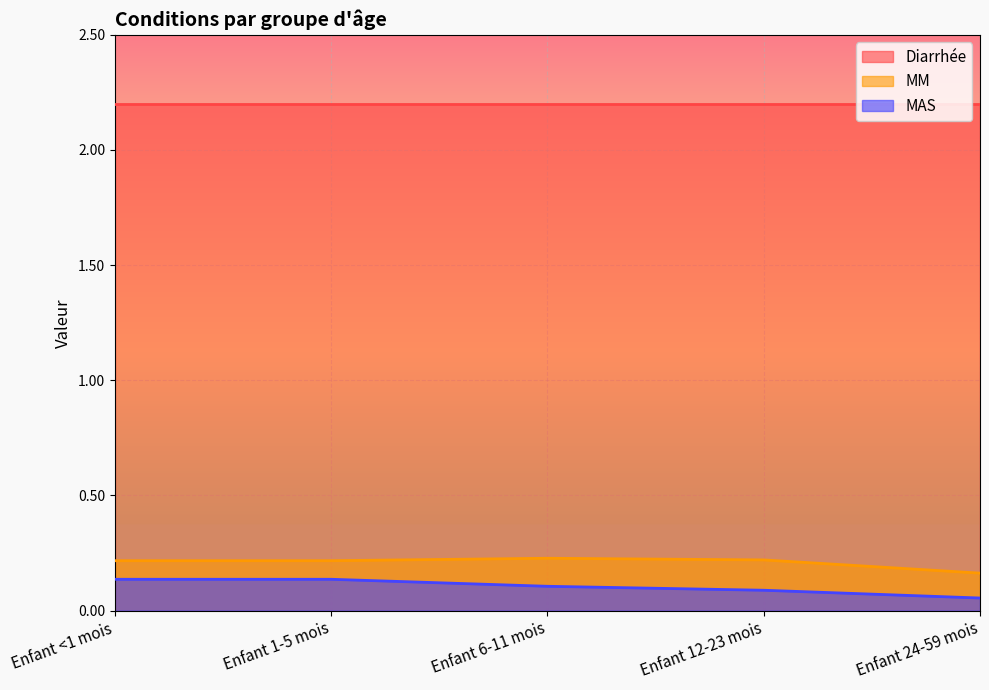

Which series has the largest total across all categories?

Diarrhée